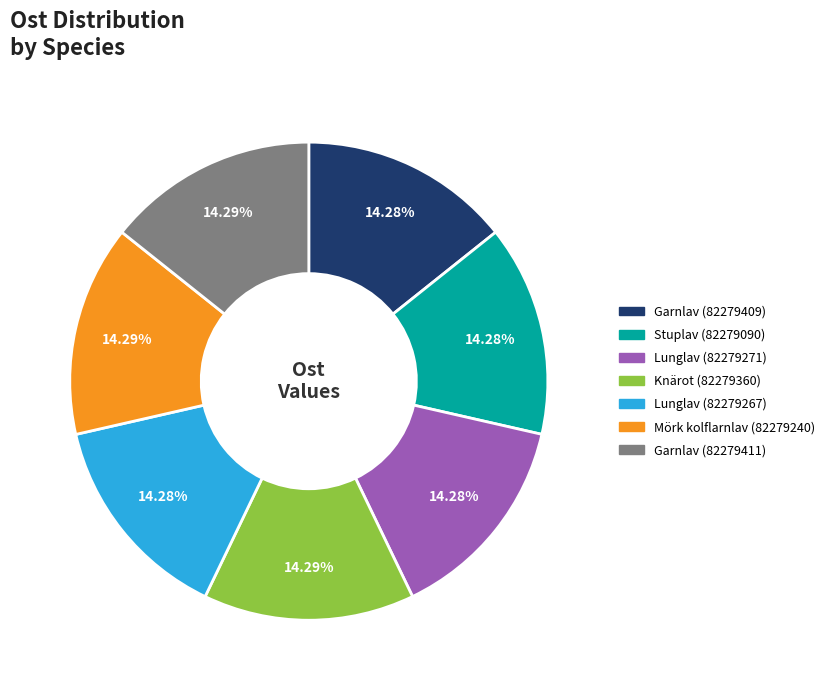

The Lunglav (82279271) slice represents 14% of the pie. True or false?

True